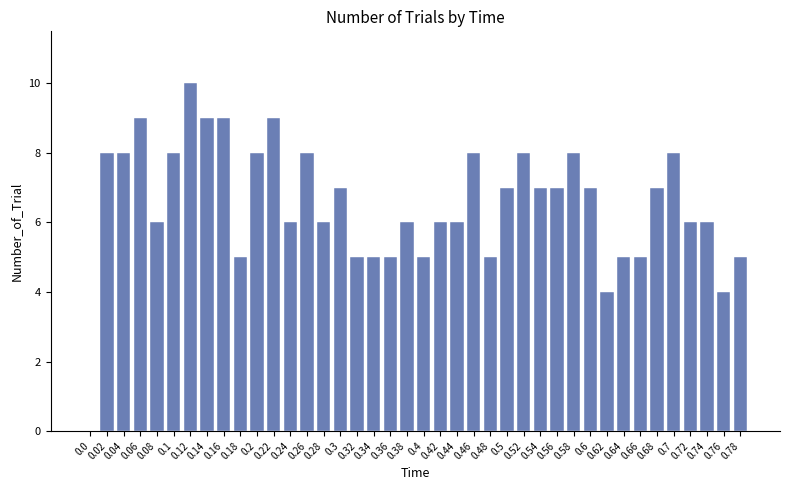

How many categories are shown in the chart?

40